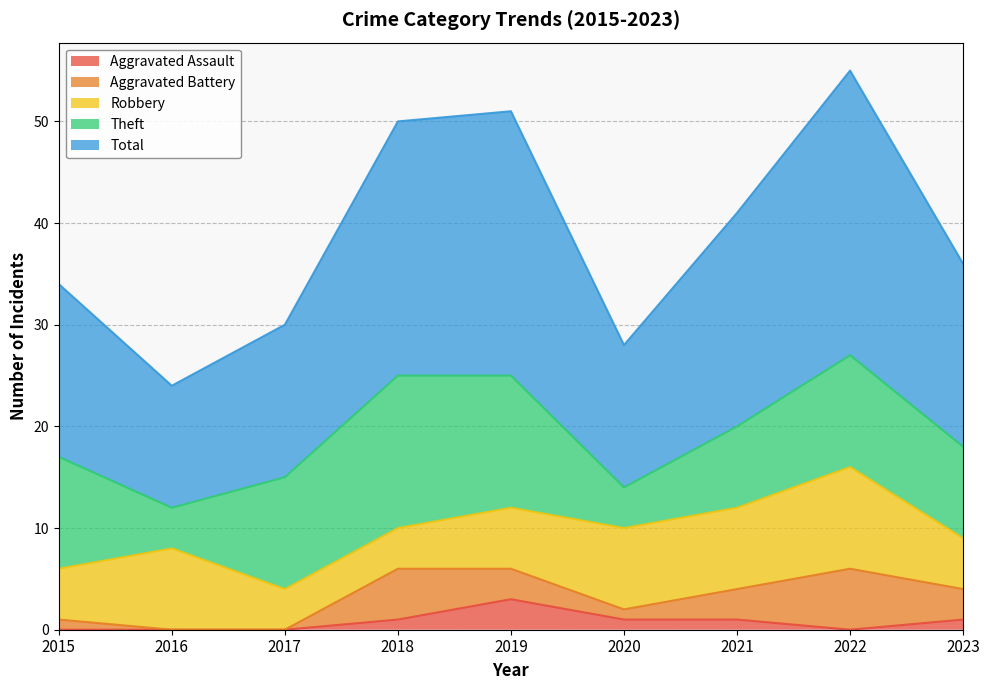

True or false: Aggravated Assault has more than 2 interior local peaks.

False